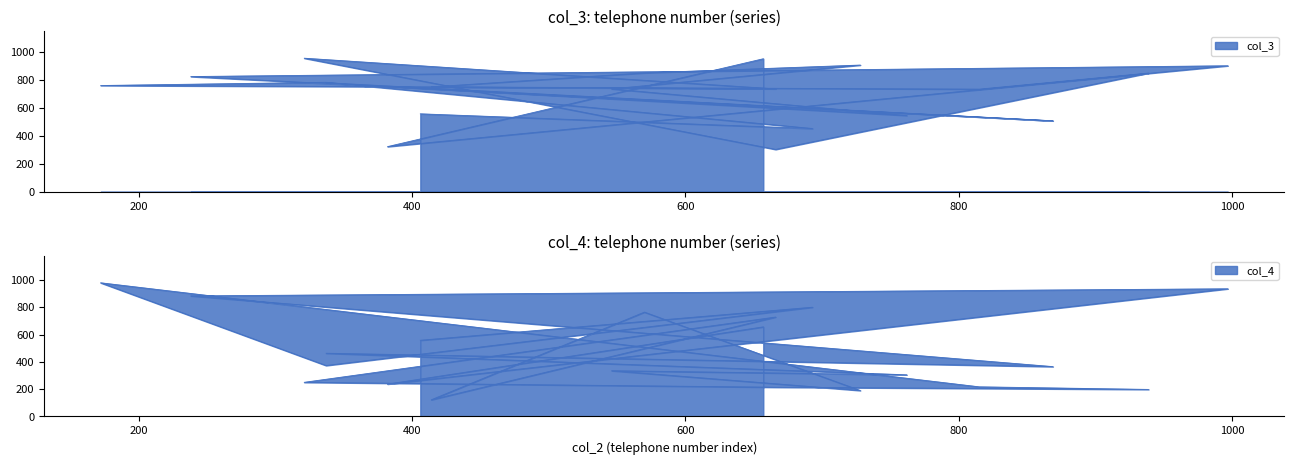

What are all the series names shown in the legend?

col_4, col_3